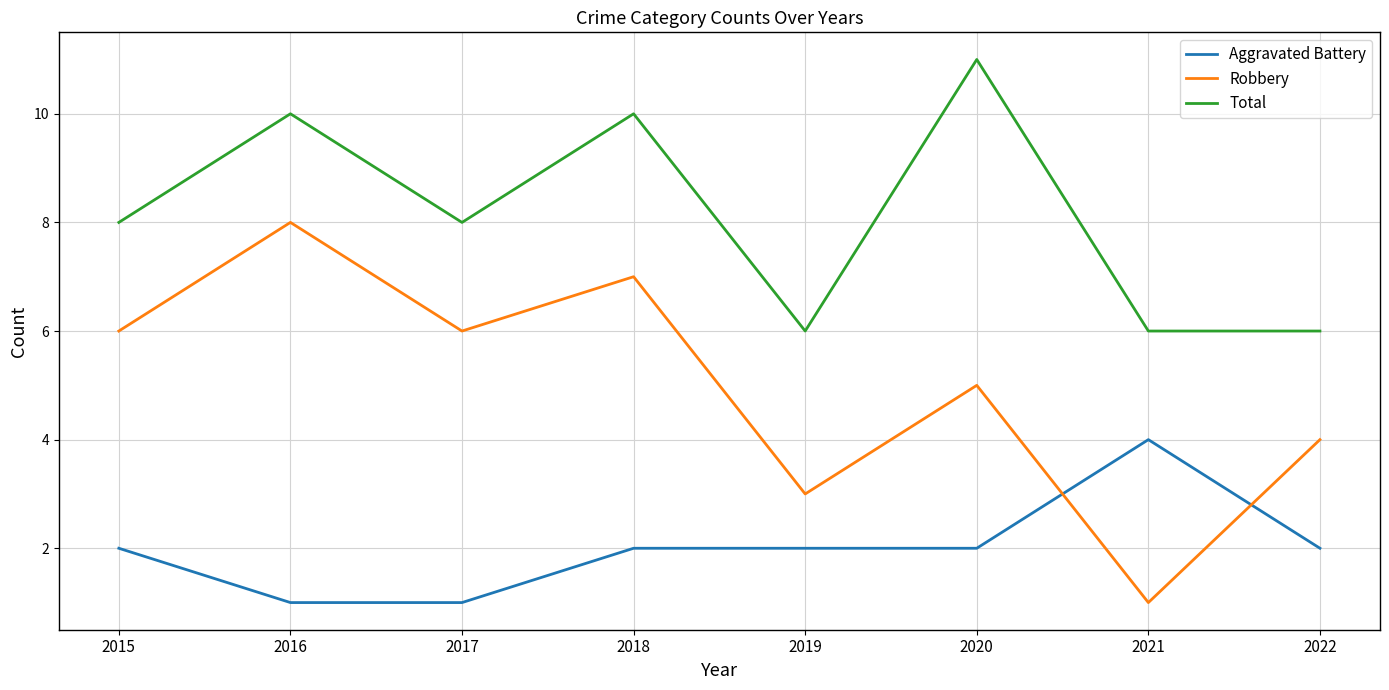

What is the average value of the Robbery series?

5